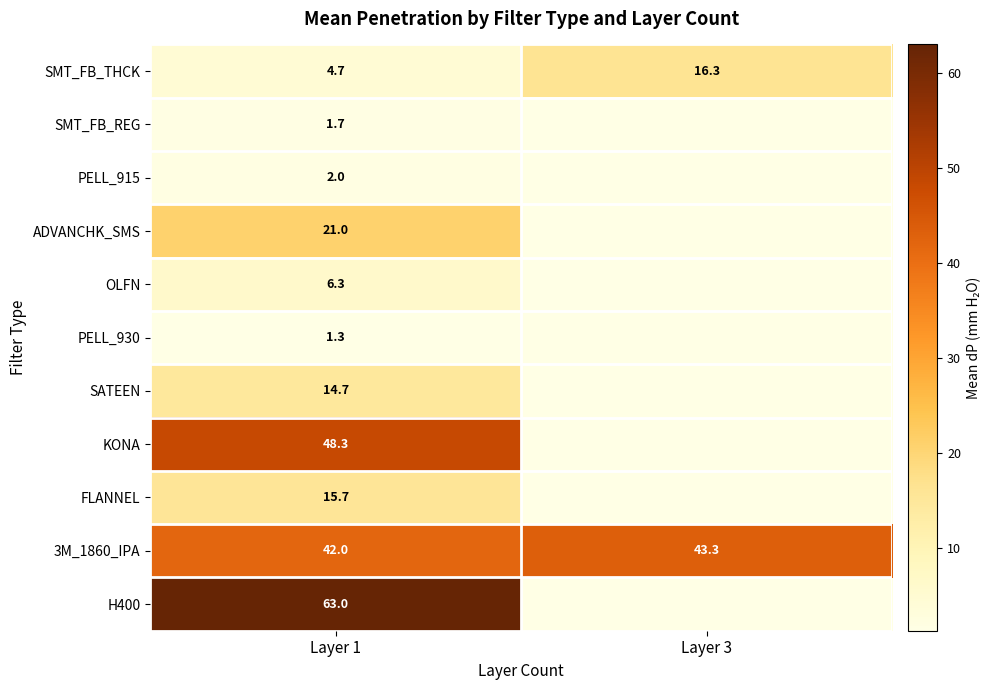

The SMT_FB_THCK series shows 16.3 at Layer 3. True or false?

True